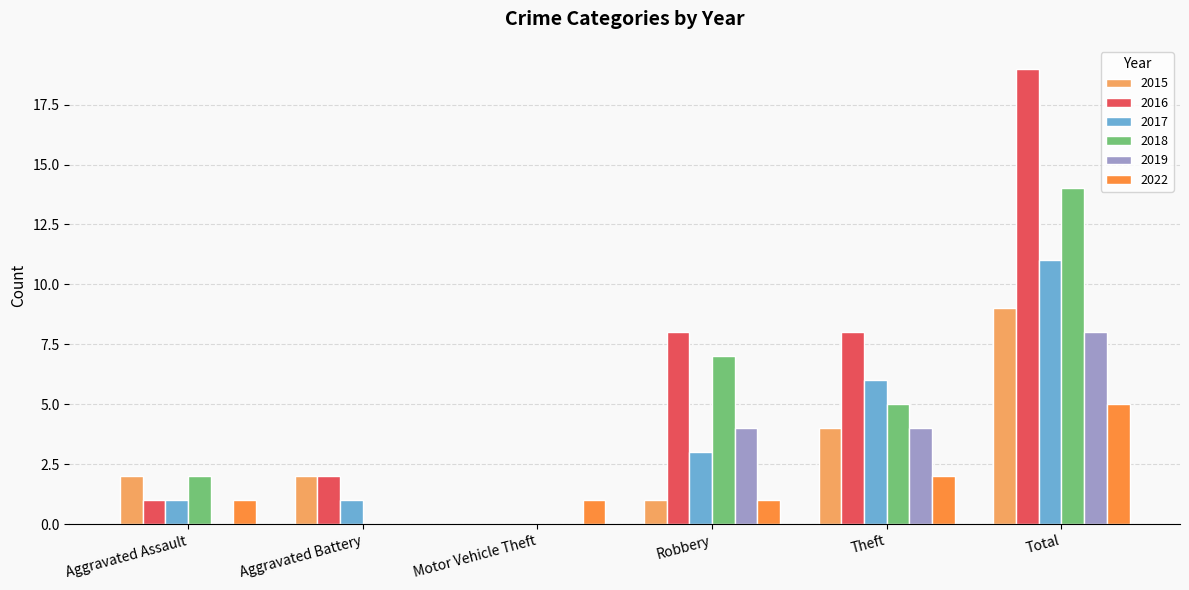

How many series are shown in this chart?

6